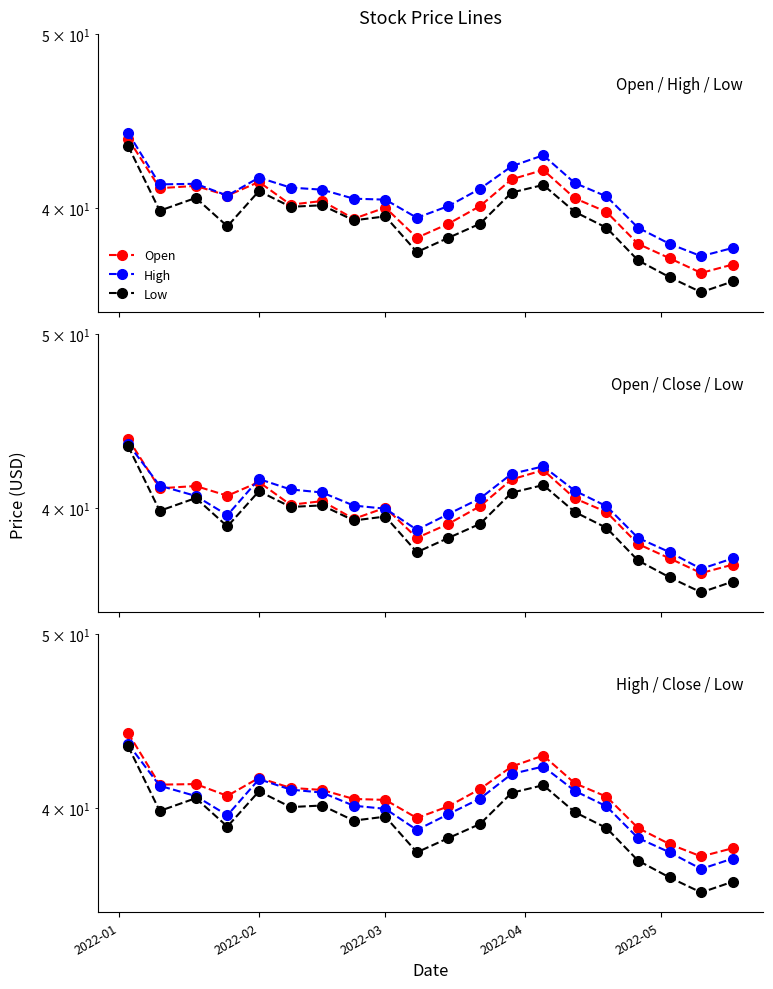

Reading left to right, extract all data points from this chart.

Open: 43.7	41.0	41.1	40.6	41.4	40.2	40.4	39.5	40.0	38.5	39.2	40.1	41.5	42.0	40.5	39.8	38.2	37.5	36.8	37.2
High: 44.0	41.2	41.3	40.6	41.6	41.1	41.0	40.5	40.4	39.5	40.1	41.0	42.2	42.8	41.3	40.6	39.0	38.2	37.6	38.0
Low: 43.3	39.9	40.5	39.1	40.9	40.1	40.1	39.4	39.6	37.8	38.5	39.2	40.8	41.2	39.8	39.0	37.4	36.6	35.9	36.4
Close: 43.4	41.2	40.6	39.6	41.5	41.0	40.8	40.1	40.0	38.9	39.7	40.5	41.8	42.2	40.9	40.1	38.5	37.8	37.0	37.5